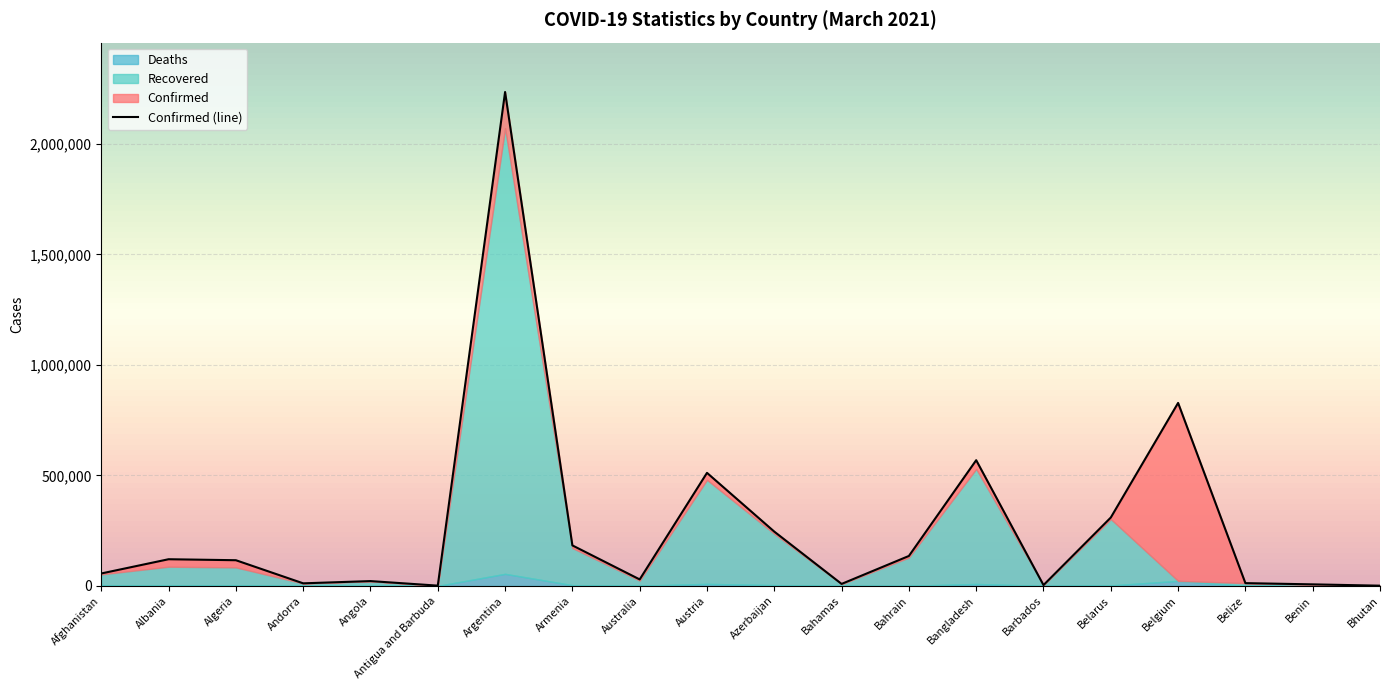

What value does the Deaths series have at Bangladesh, to the nearest 50?

8650